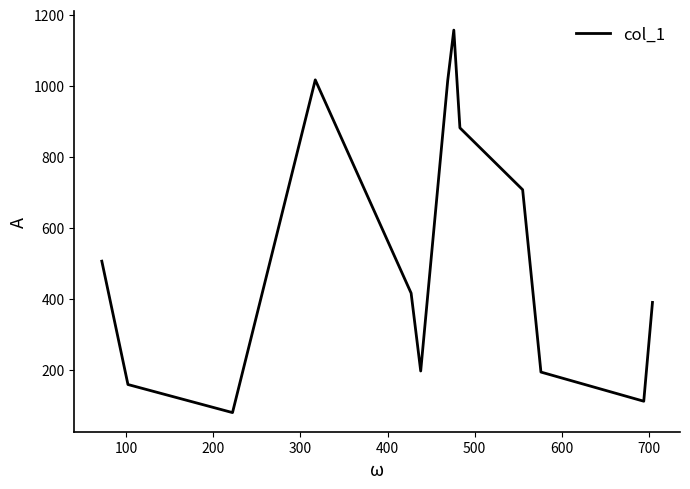

What is the difference between the maximum and minimum values?

1076